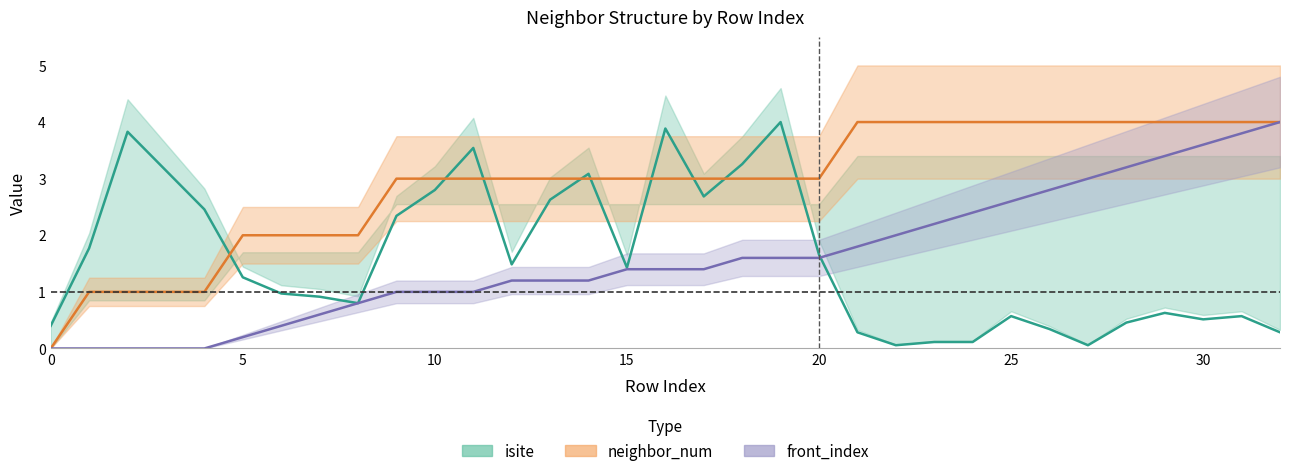

What is the lowest value of the isite series?

0.1